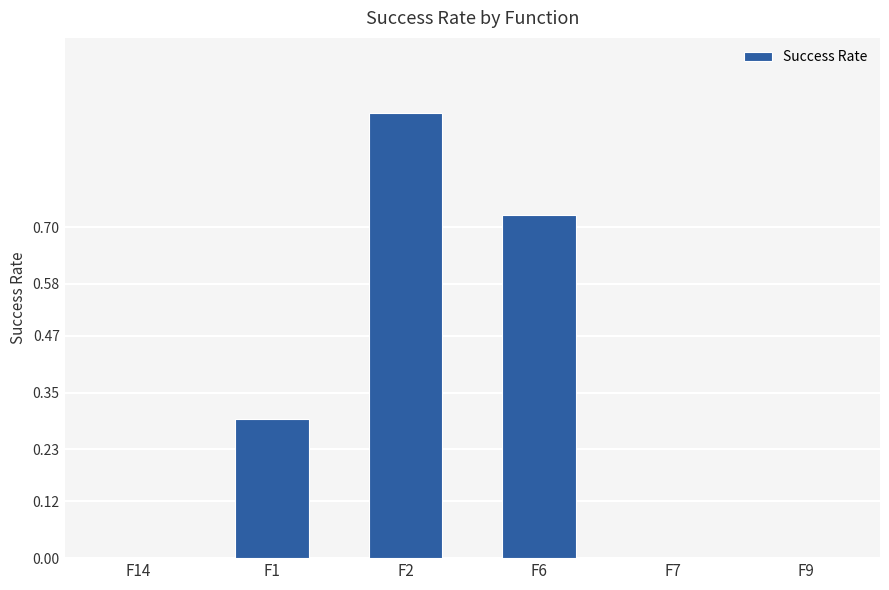

Is it true that the value at F7 is -0.4?

False